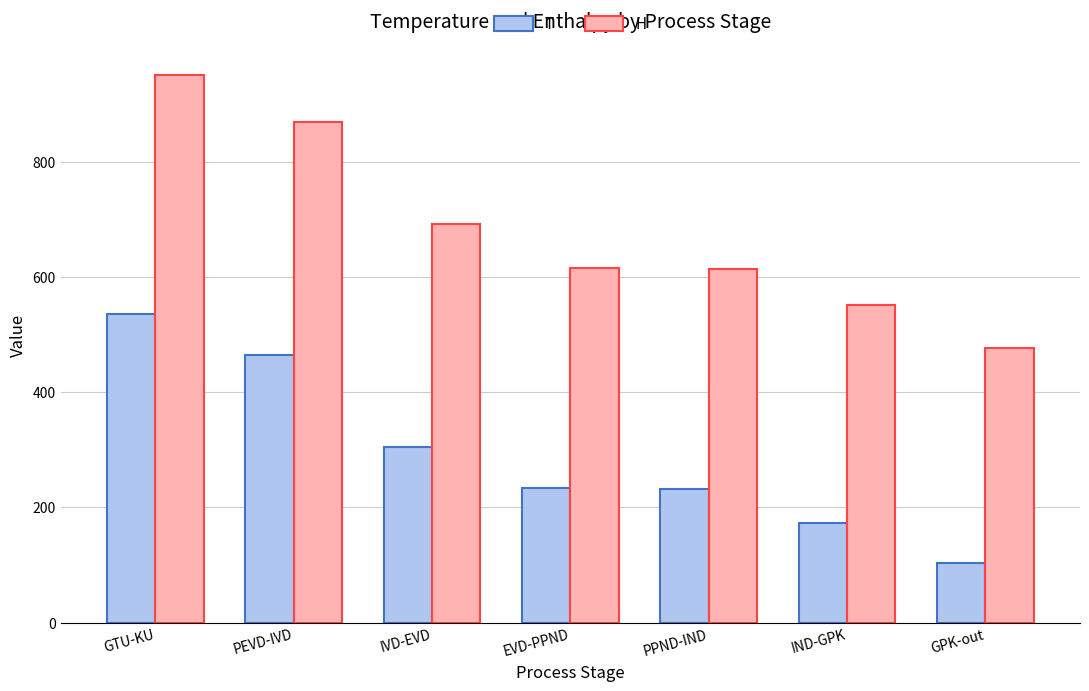

Are the bars grouped side by side (vs. stacked)?

Yes